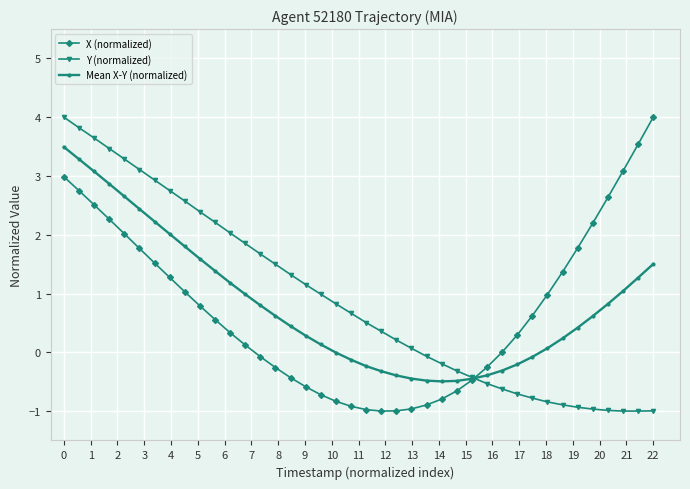

Which series ends up on top after the final intersection of Y (normalized) and Mean X-Y (normalized)?

Mean X-Y (normalized)